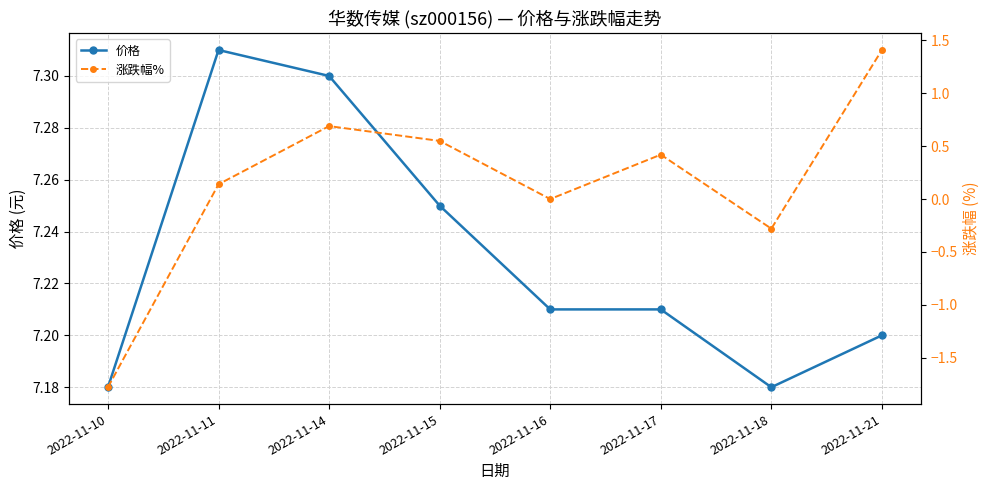

Between 2022-11-21 and 2022-11-11, which is larger?

2022-11-11